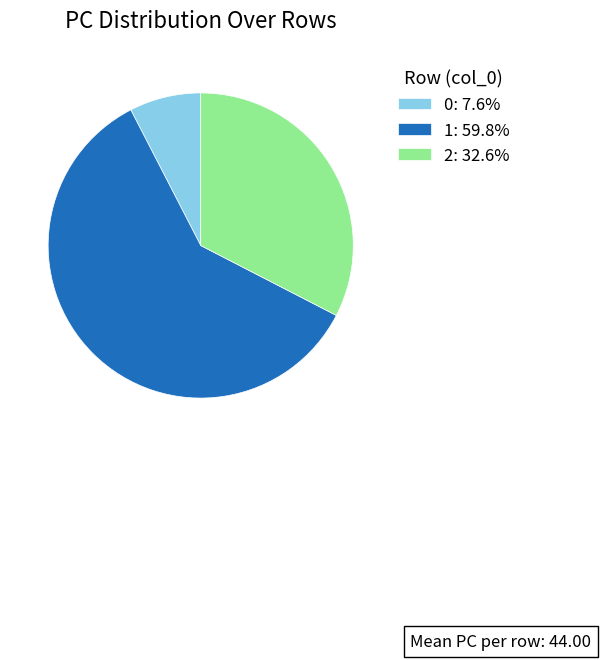

Which has a higher value, 1 or 0?

1